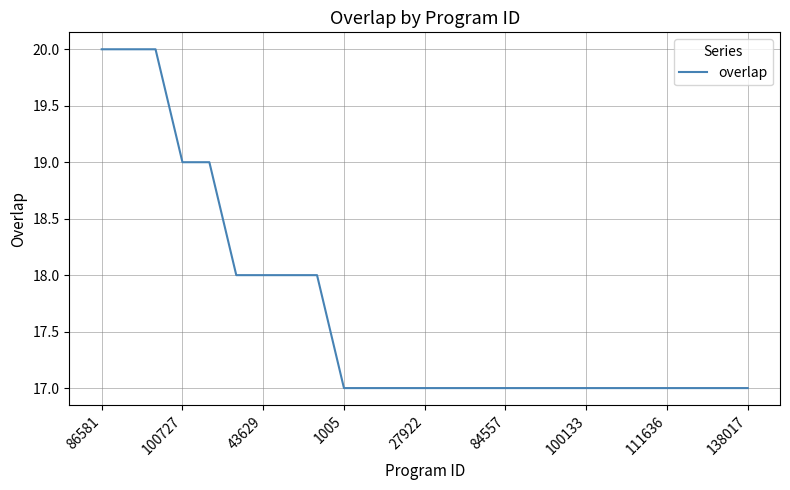

What is the minimum value shown in the chart?

17